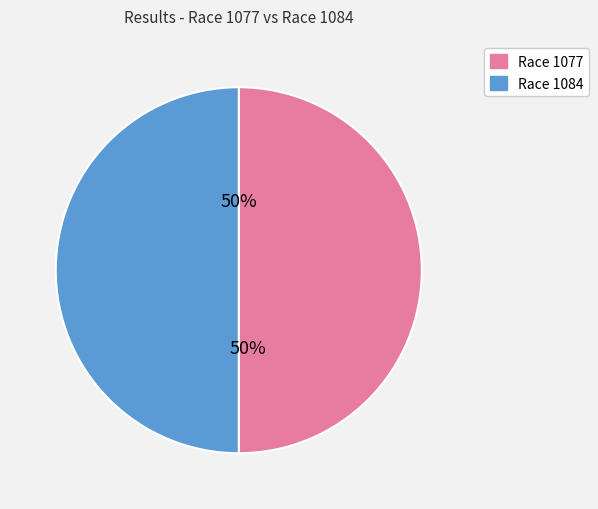

To the nearest percent, what is the average slice percentage?

50%